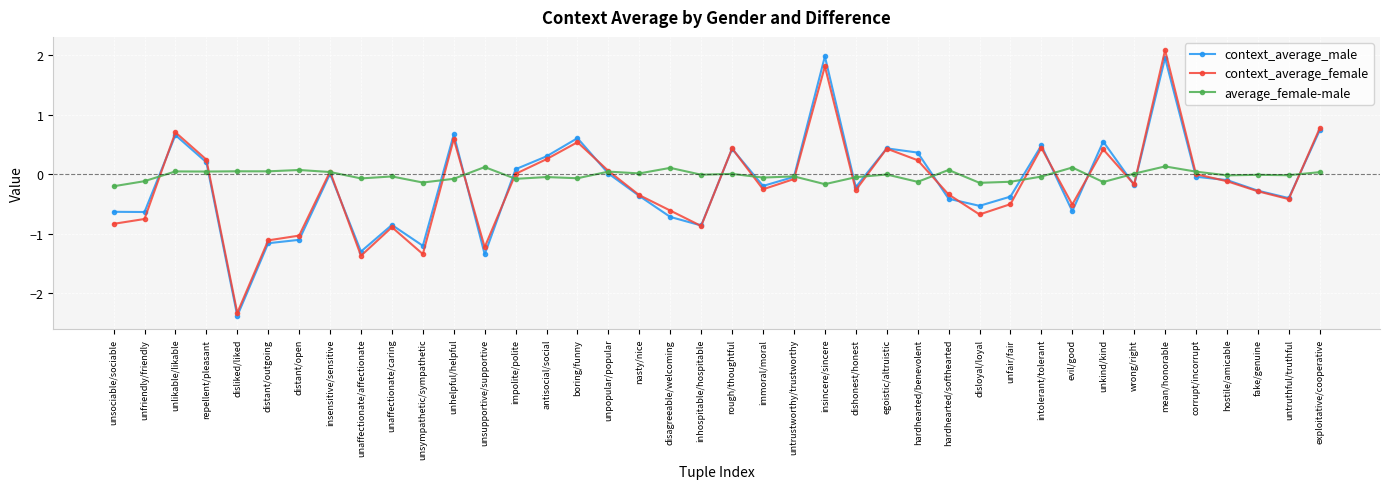

How many lines are shown in the chart?

3